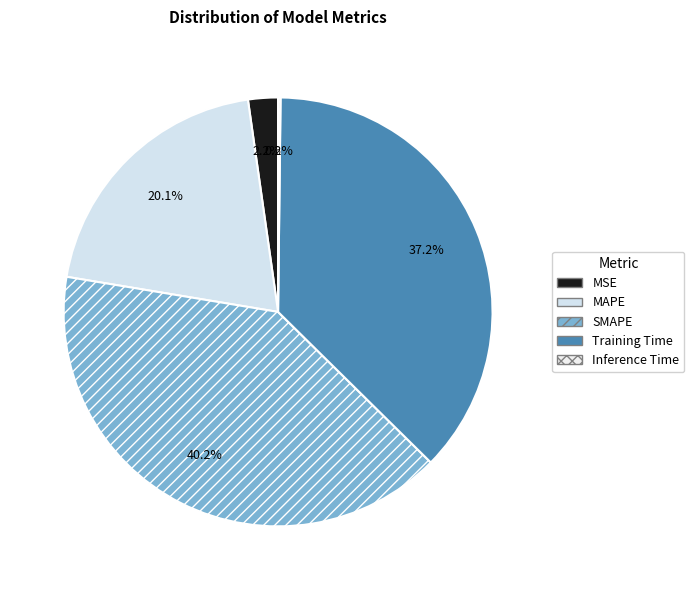

What portion of the pie excludes SMAPE?

59.8%